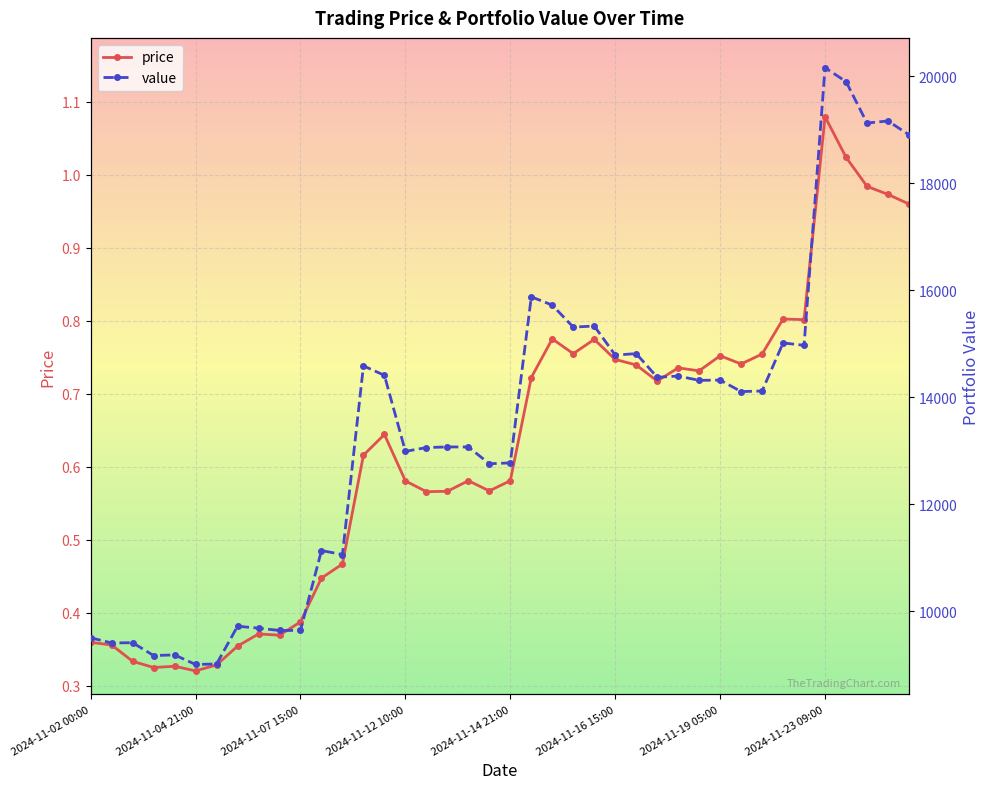

At which label does price reach its peak?

2024-11-23 09:00